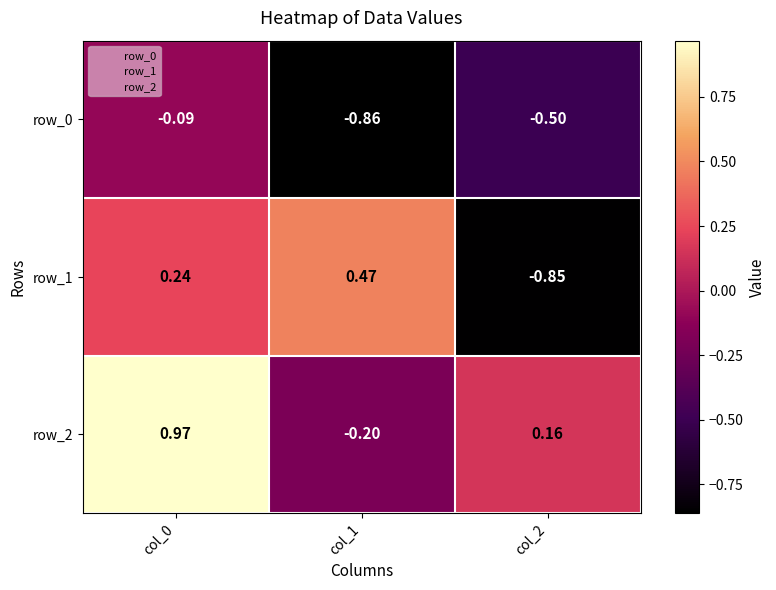

Reading left to right, list all the values displayed in this chart.

row_0: -0.1	-0.9	-0.5
row_1: 0.2	0.5	-0.9
row_2: 1.0	-0.2	0.2